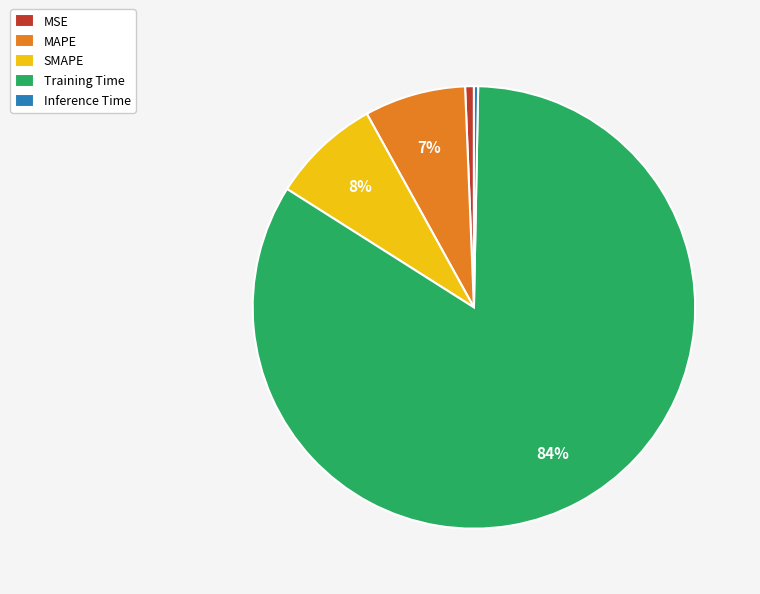

Combined, do Inference Time and MAPE account for over 50%?

No